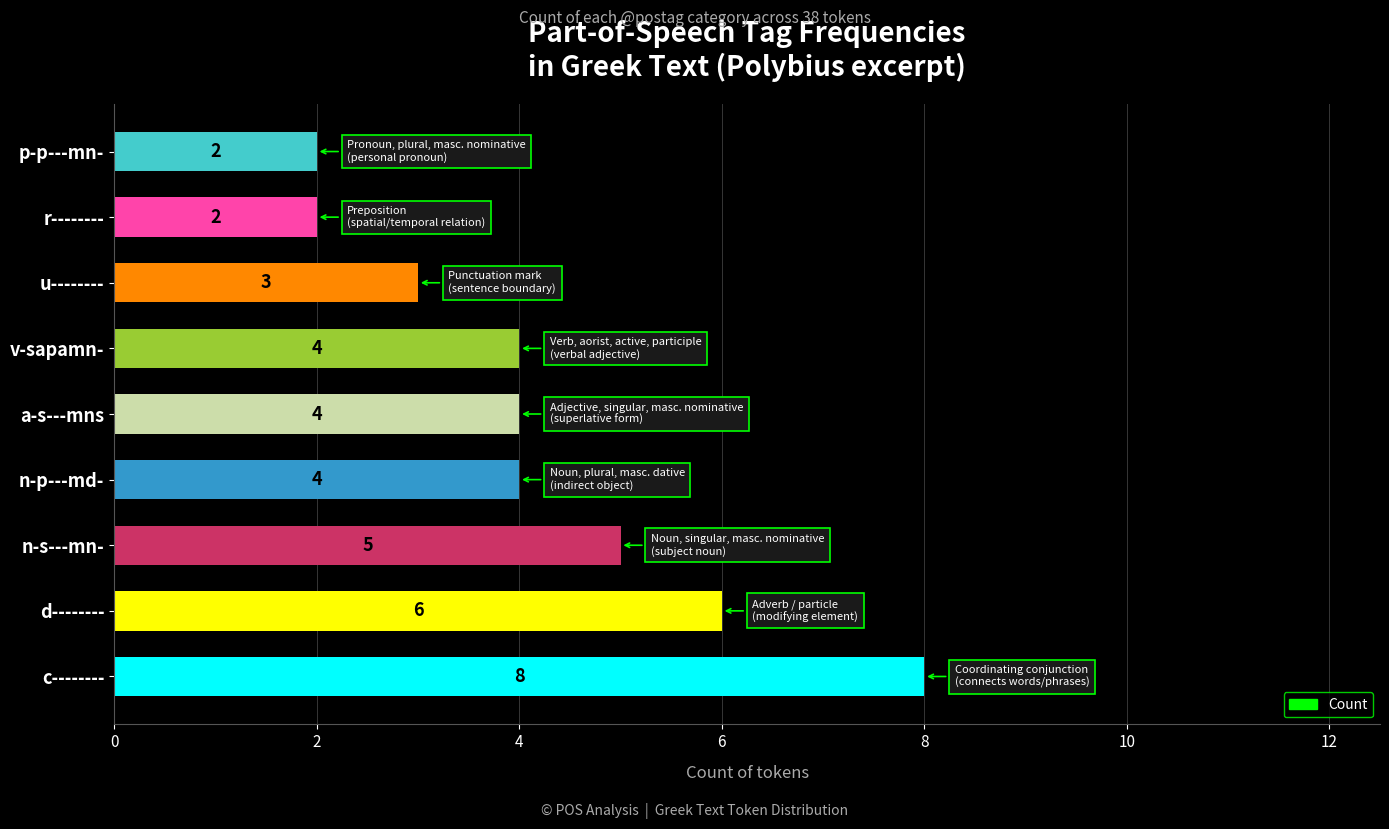

Reading bottom to top, extract all data points from this chart.

c--------=8	d--------=6	n-s---mn-=5	n-p---md-=4	a-s---mns=4	v-sapamn-=4	u--------=3	r--------=2	p-p---mn-=2